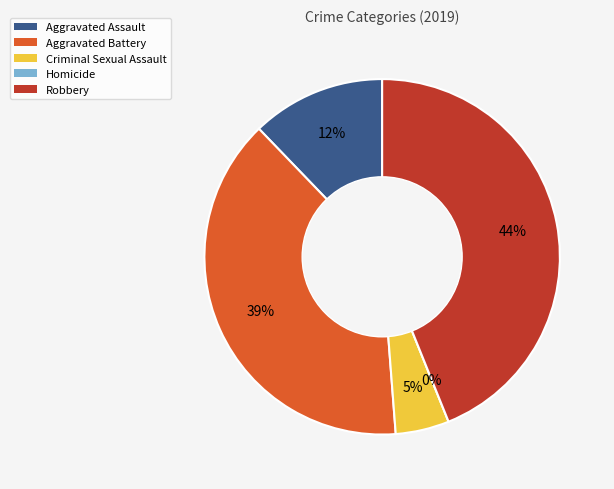

Rank the categories by value from lowest to highest.

Homicide, Criminal Sexual Assault, Aggravated Assault, Aggravated Battery, Robbery